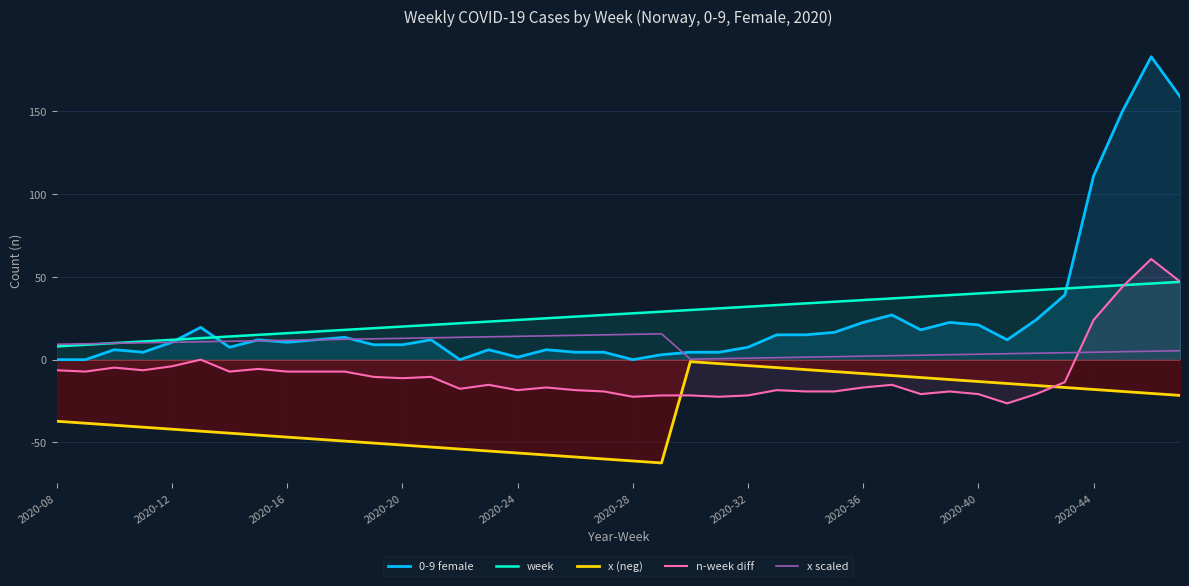

At how many categories does at least one series exceed 23?

24